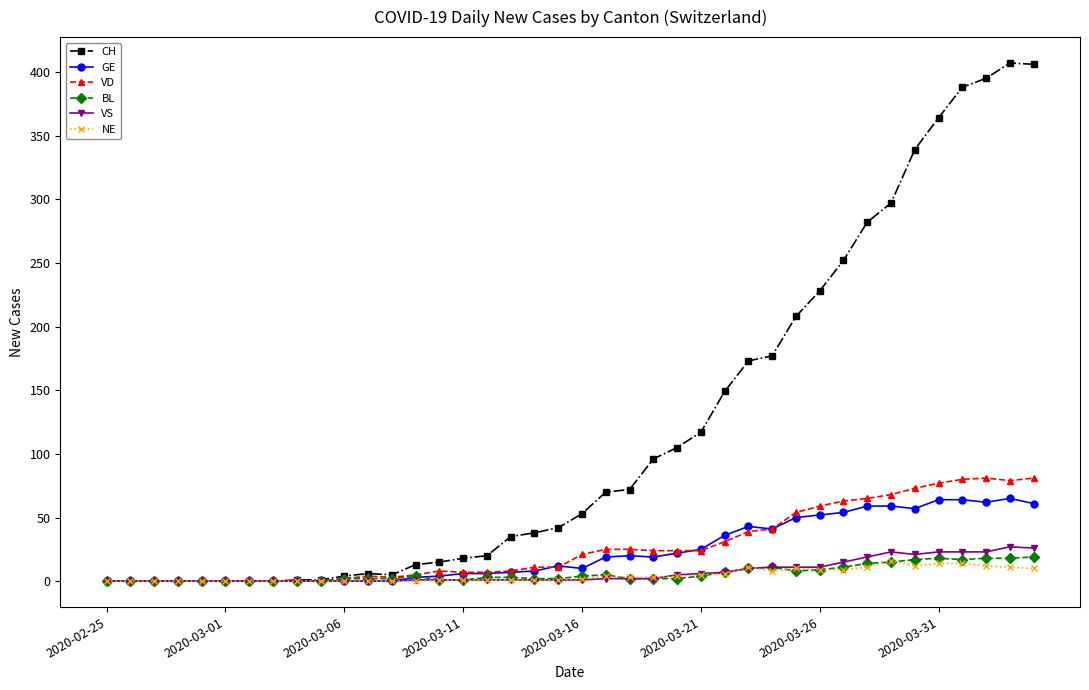

Which series has the largest range (max minus min)?

CH